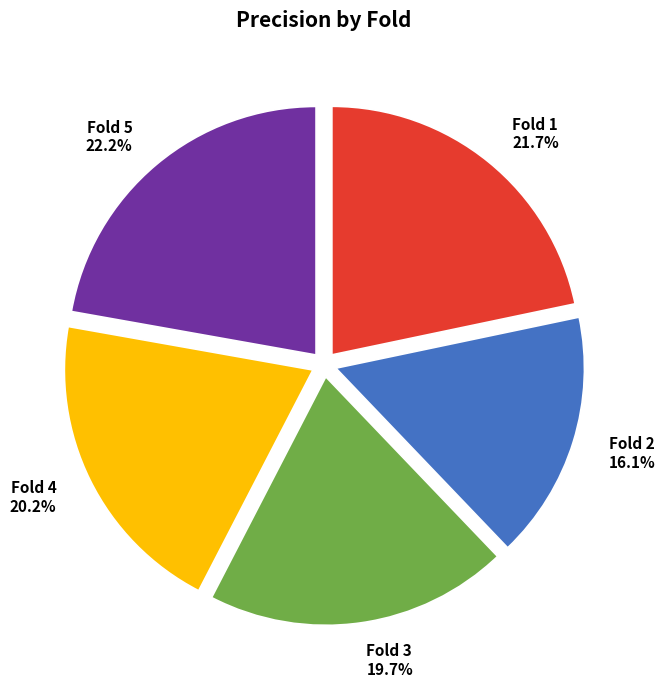

To the nearest percent, what is the combined percentage of Fold 3 and Fold 2?

36%